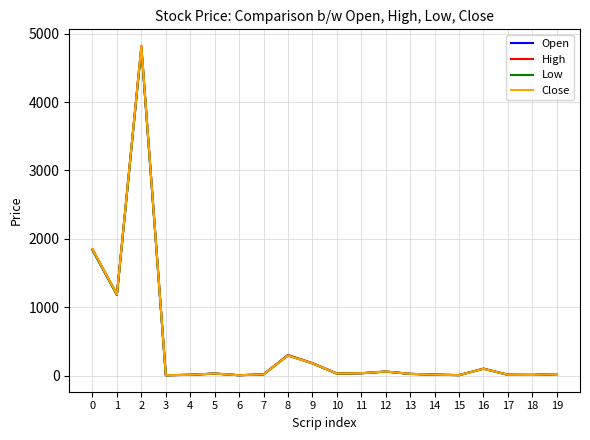

Rank the series by their average value, from lowest to highest.

Low, Open, Close, High